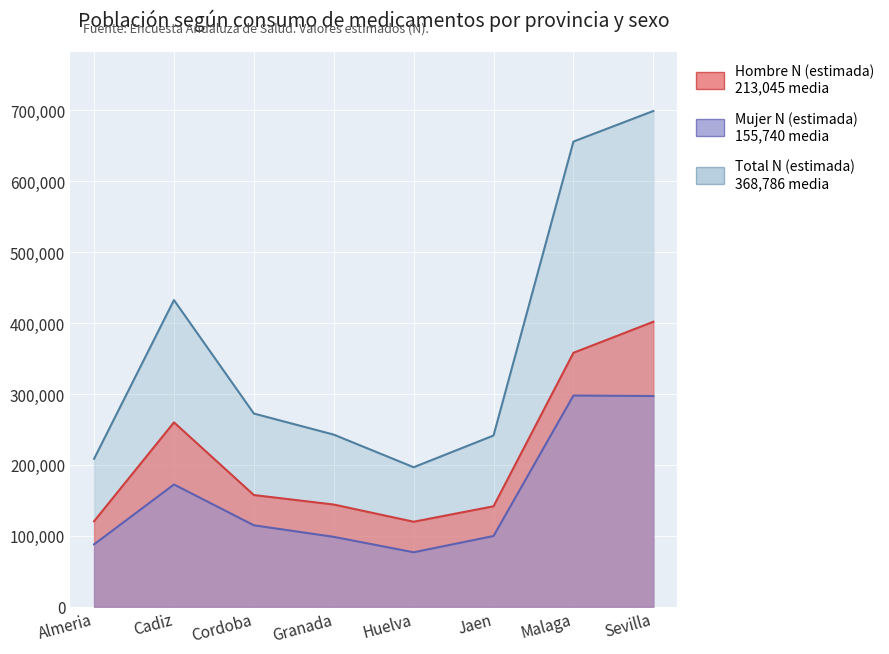

List the series in order of their overall mean, lowest first.

Mujer N (estimada), Hombre N (estimada), Total N (estimada)